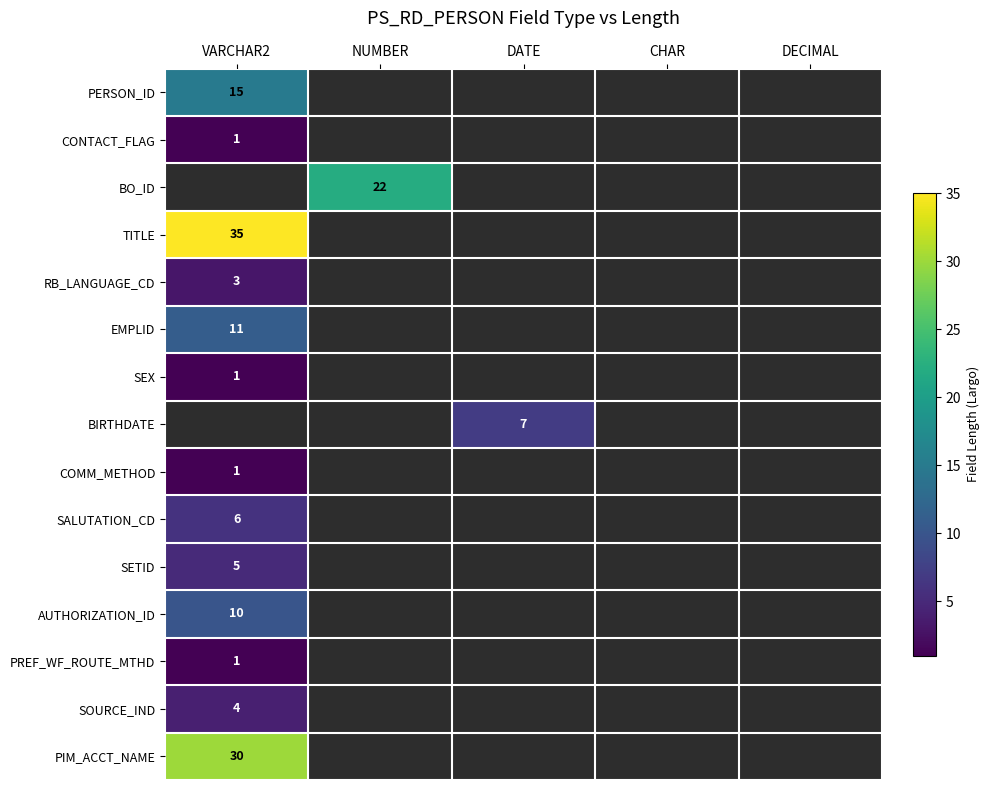

Is it true that SEX equals 1 at VARCHAR2?

True